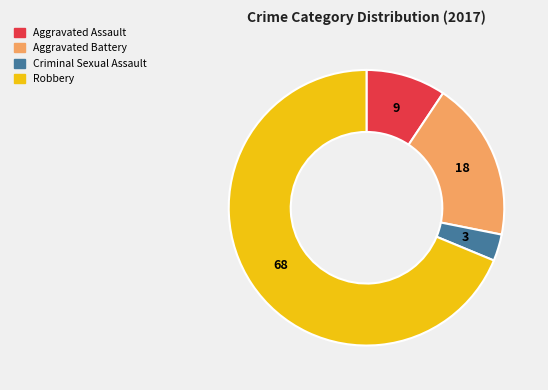

Rank the categories by value from lowest to highest.

Criminal Sexual Assault, Aggravated Assault, Aggravated Battery, Robbery